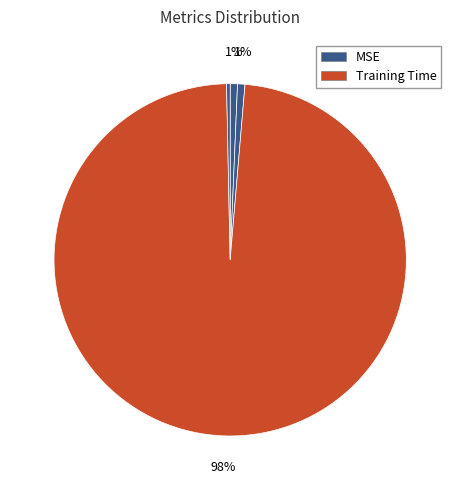

Which category has the smallest portion of the pie?

MSE